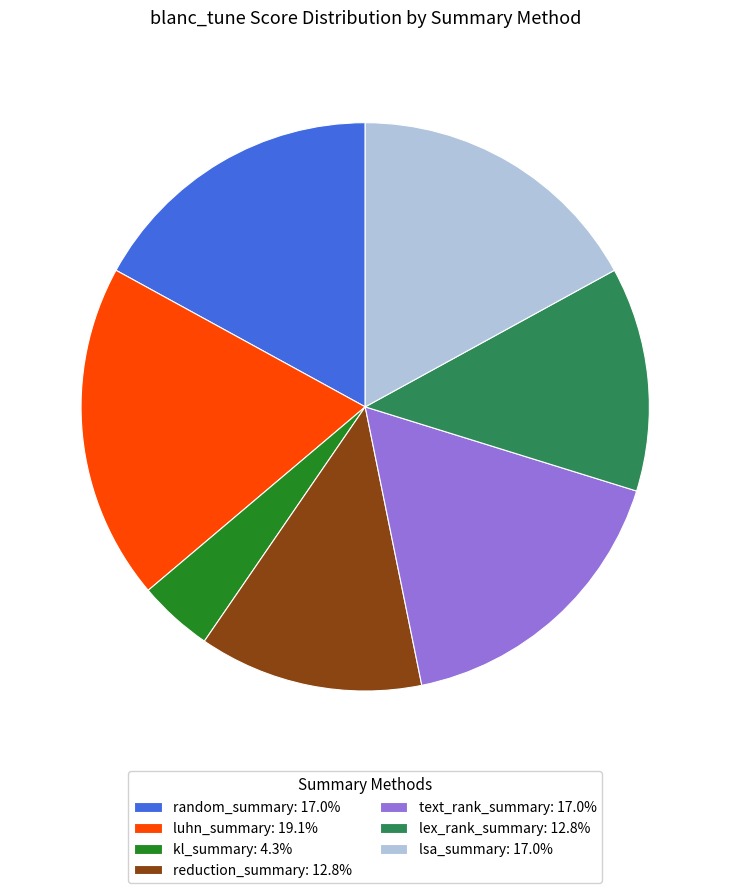

Is random_summary the majority of the pie?

No